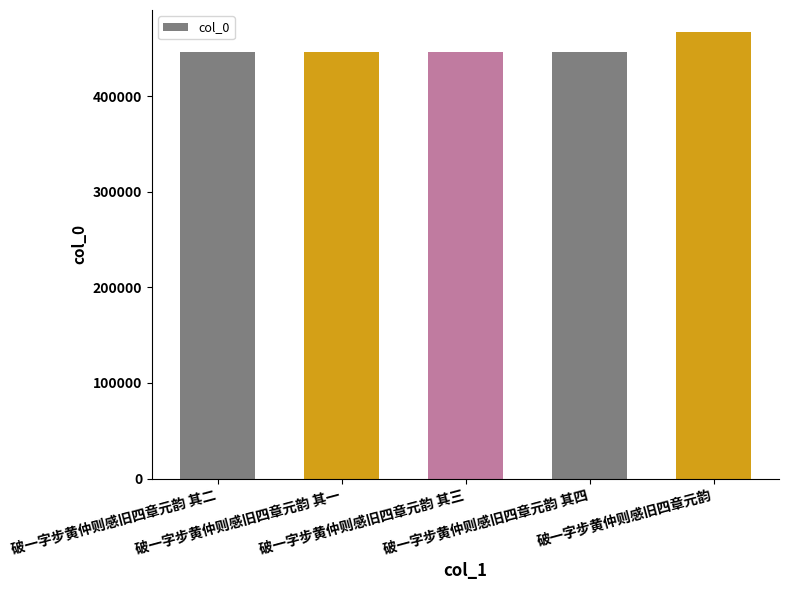

What is the difference between the second highest and second lowest values?

2